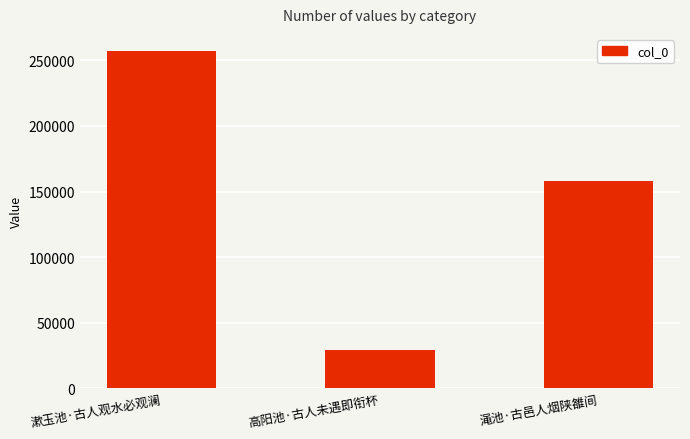

What is the sum of the values at 渑池·古邑人烟陕雒间 and 高阳池·古人未遇即衔杯?

187534